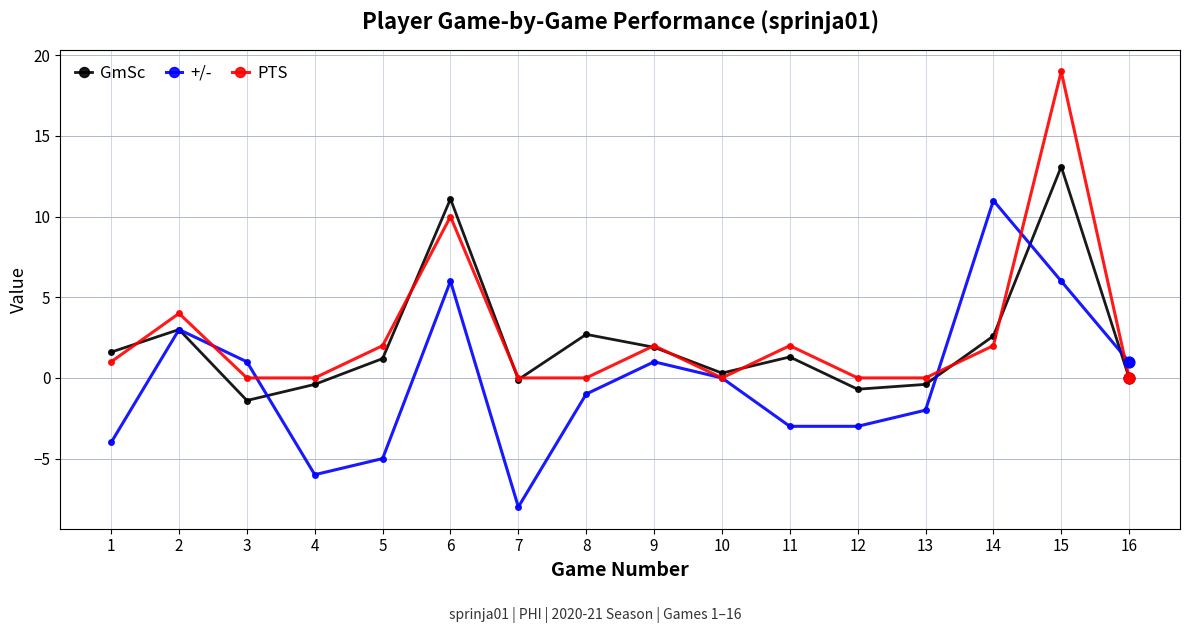

Which series has the largest total across all categories?

PTS